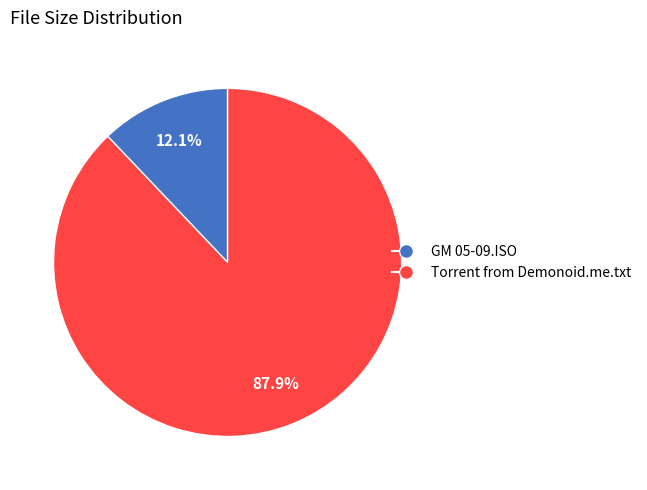

Which category has the biggest portion of the pie?

Torrent from Demonoid.me.txt